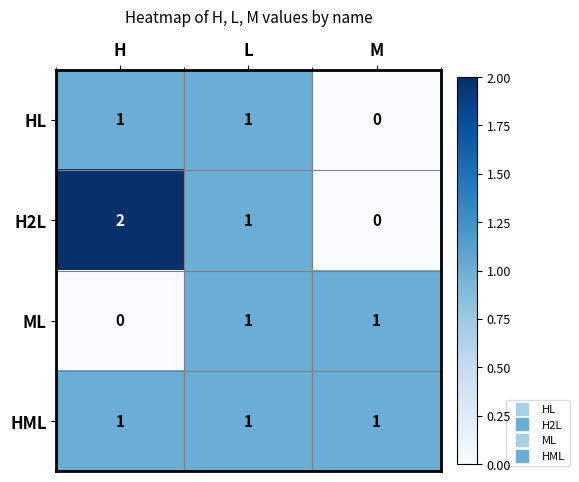

What is the sum of all HML values?

3